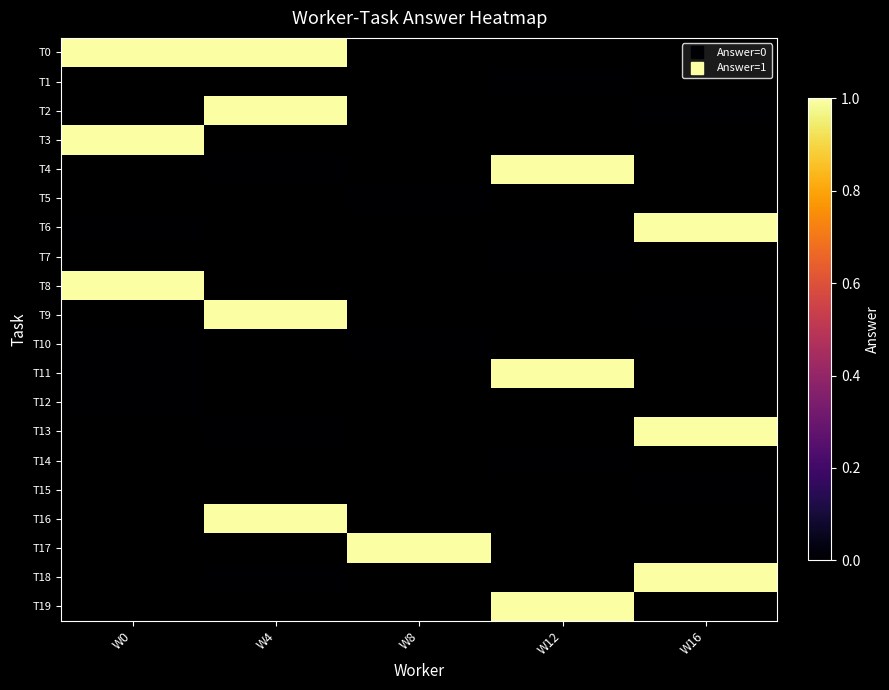

Is the value of T8 at W8 greater than the value of T17 at W0?

No